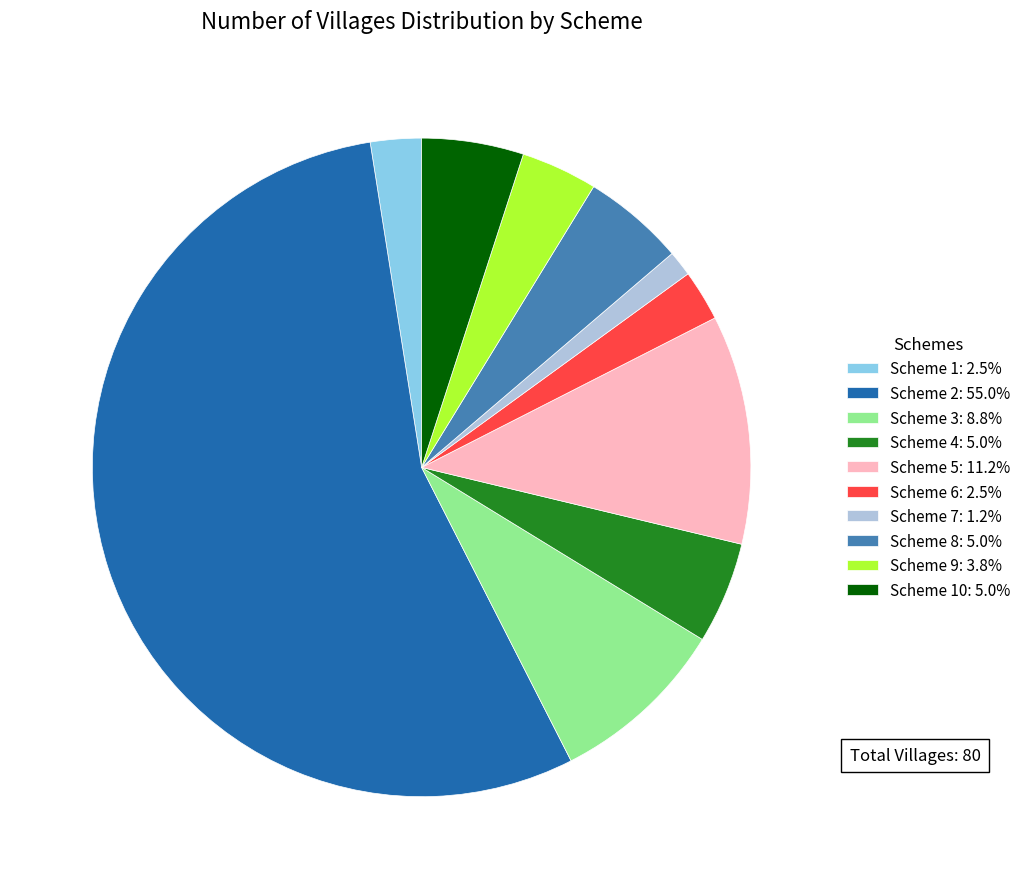

Does any single category account for the majority?

Yes